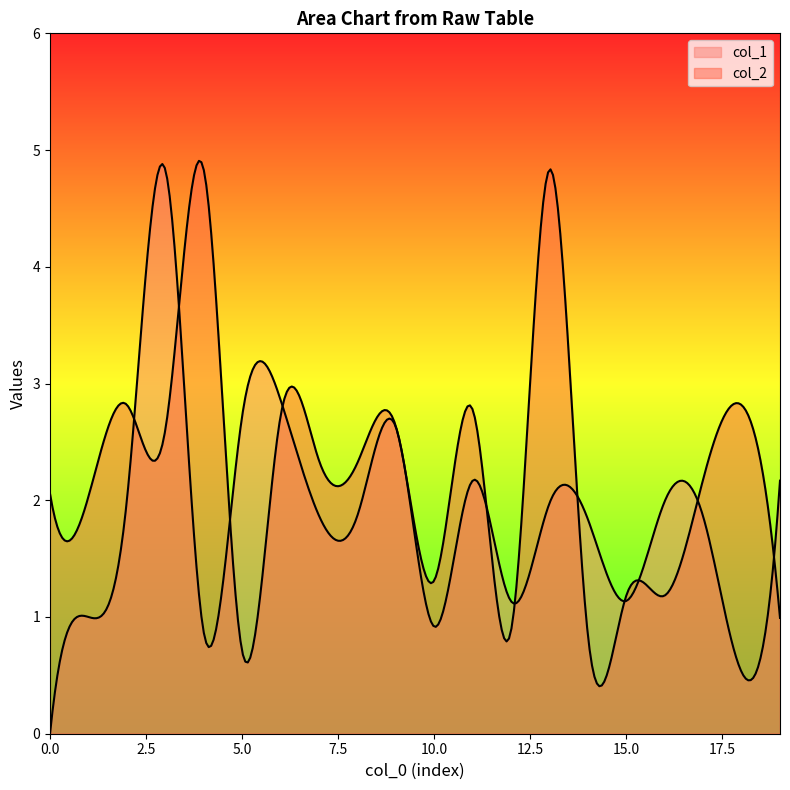

How many lines are shown in the chart?

2